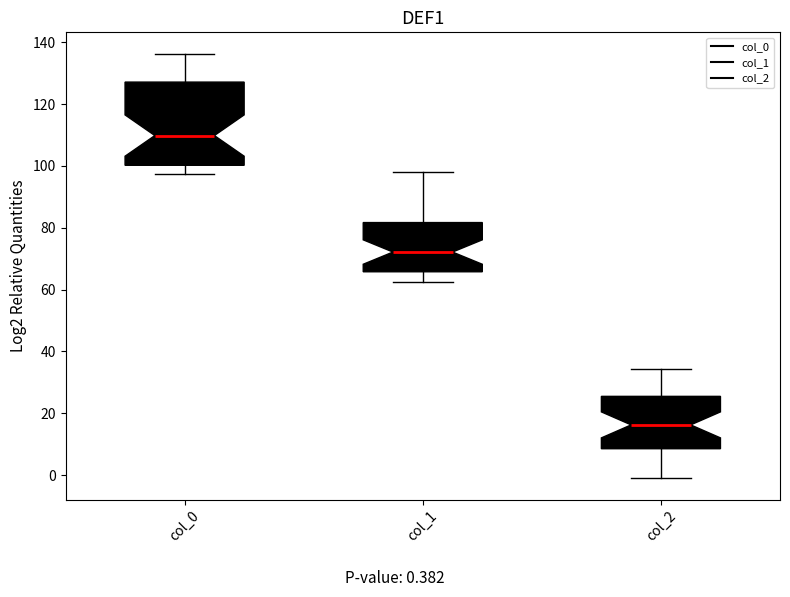

Reading left to right, transcribe this box plot: for each box, give where its median line is, the range the box spans, and where its two whiskers end, as read against the y-axis. The values are not printed on the chart, so give them approximately, as read against the axis.

col_0: median 110, box 100 to 128, whiskers 98 to 136
col_1: median 72, box 66 to 82, whiskers 62 to 98
col_2: median 16, box 8 to 26, whiskers -2 to 34